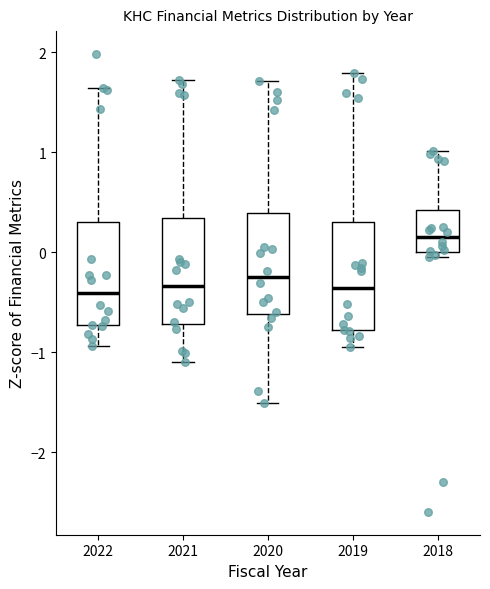

Which box's median line is the highest?

2018